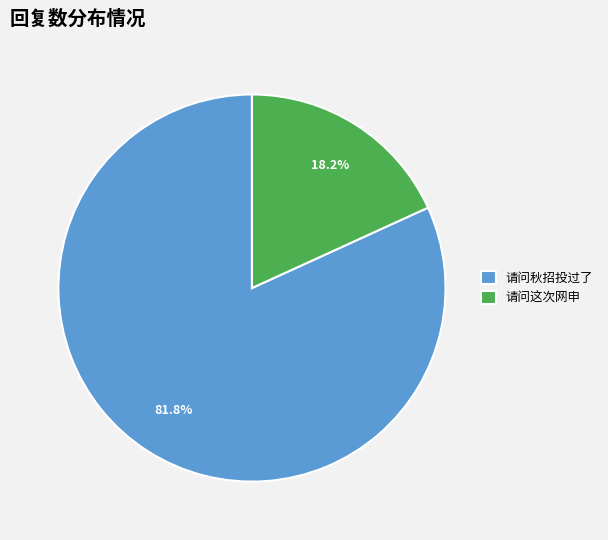

To the nearest percent, what is the average slice percentage?

50%